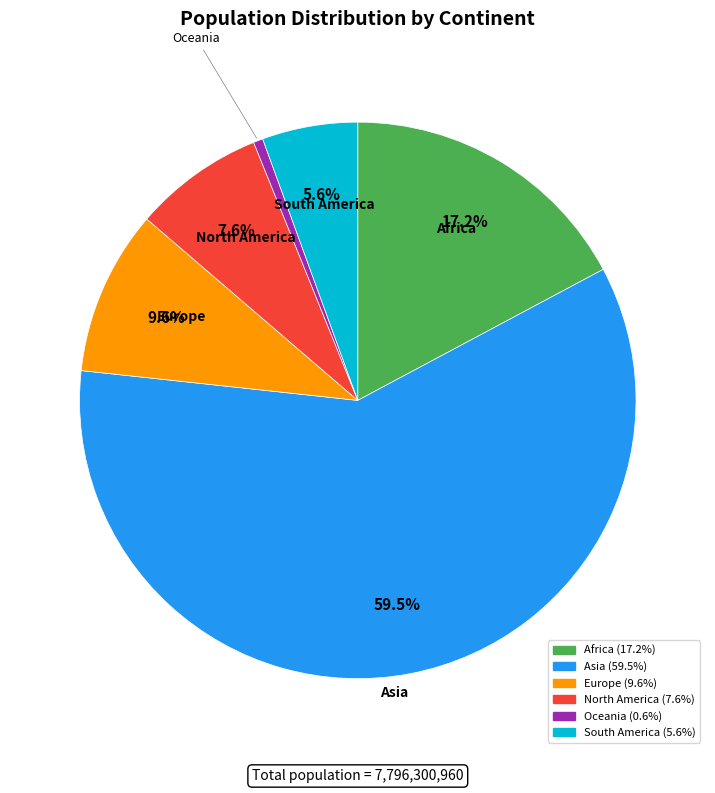

Approximately how many times larger is the value at Oceania compared to Europe?

0.1